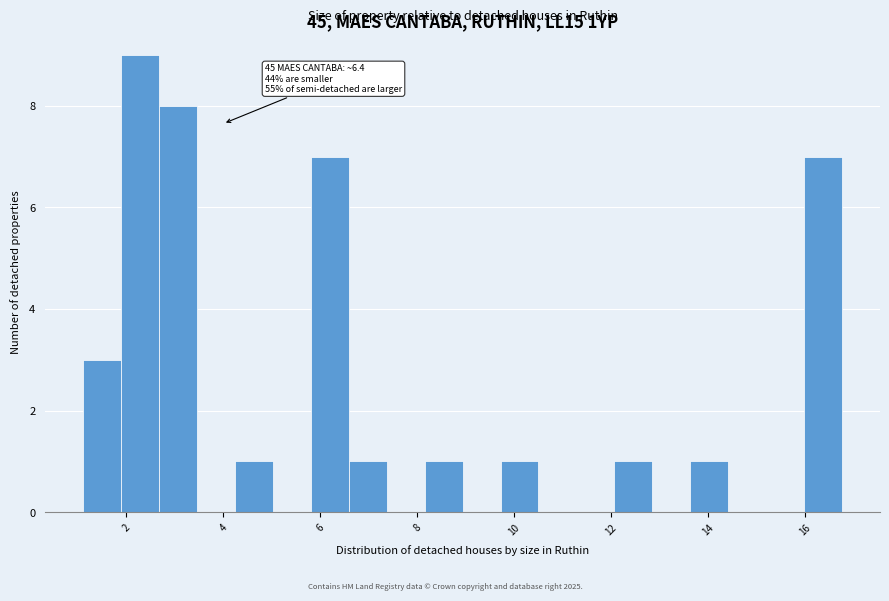

Around what value on the x-axis is the tallest bar? Give the approximate position of its centre, as read against the axis.

2.2